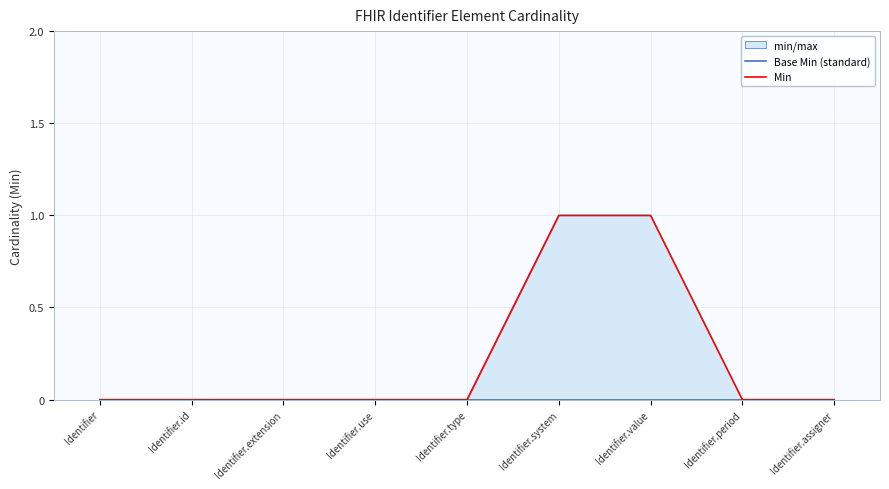

At which label does Min reach its peak?

Identifier.system